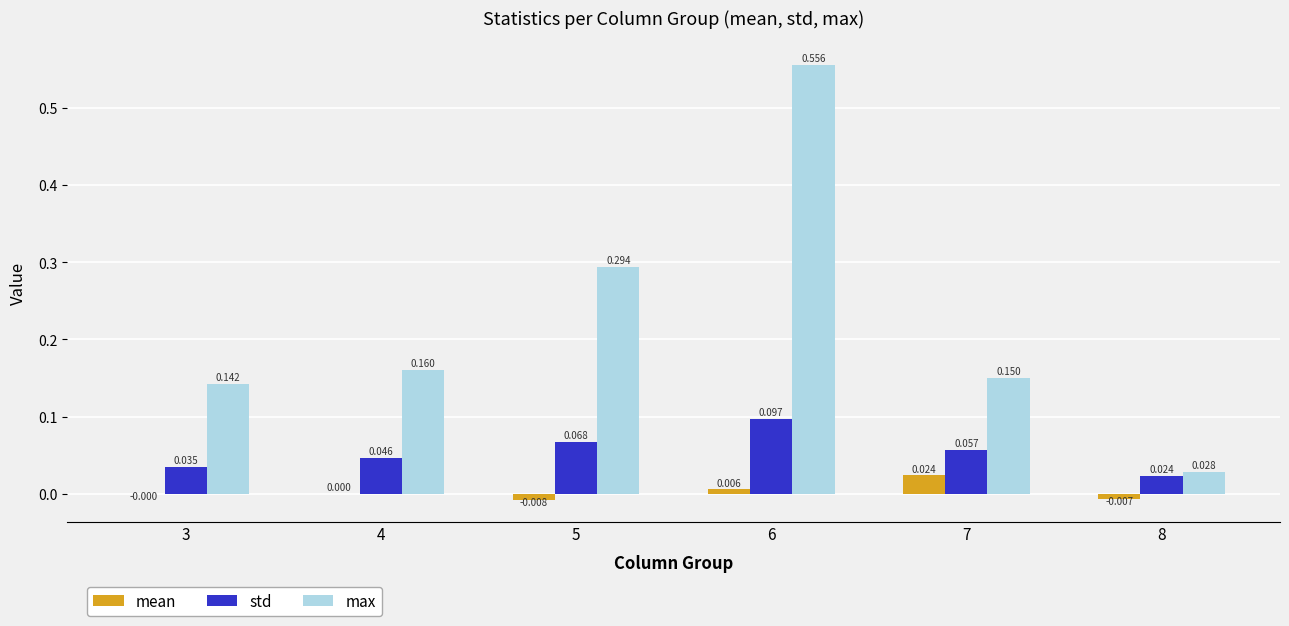

Count the std values in the range 0 to 1.

6